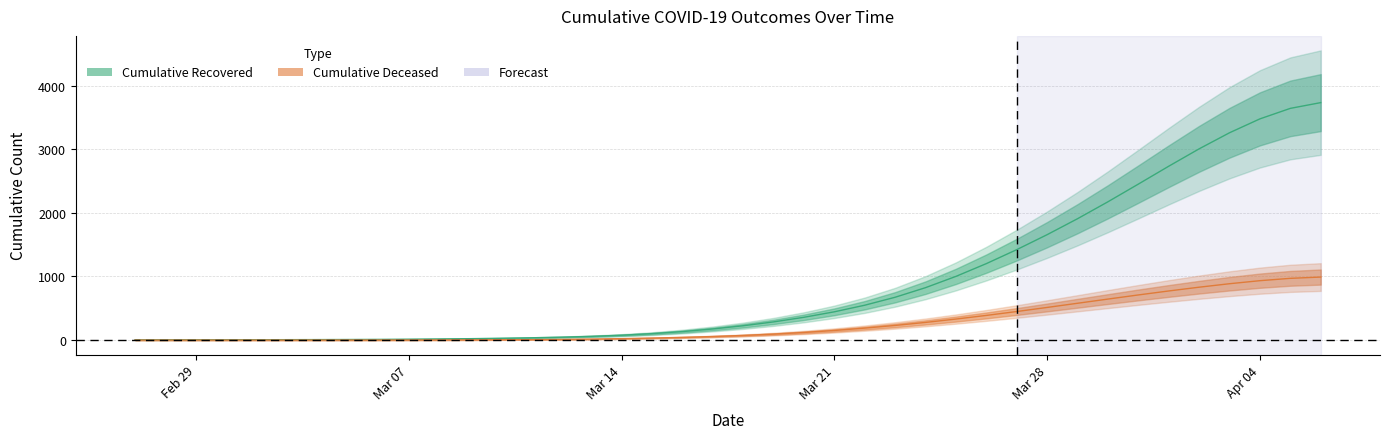

How many values in the cumulative_deceased series exceed 72?

20